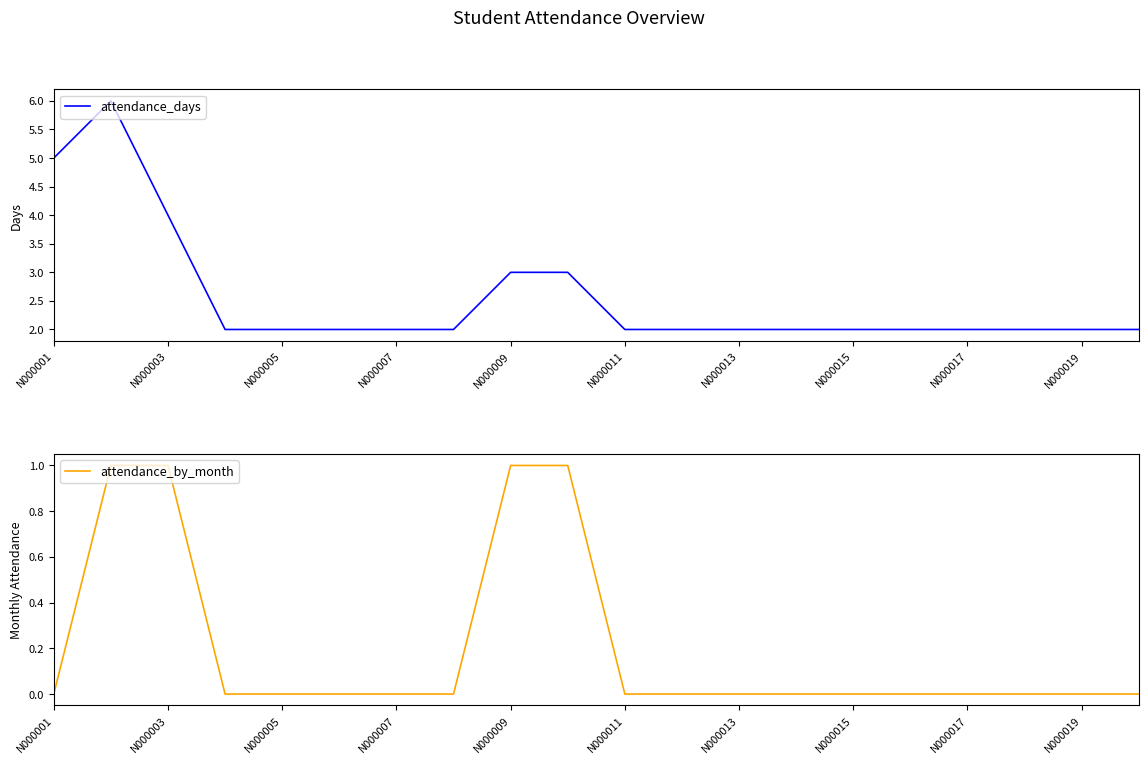

The value of attendance_days at N000003 is 7. True or false?

False